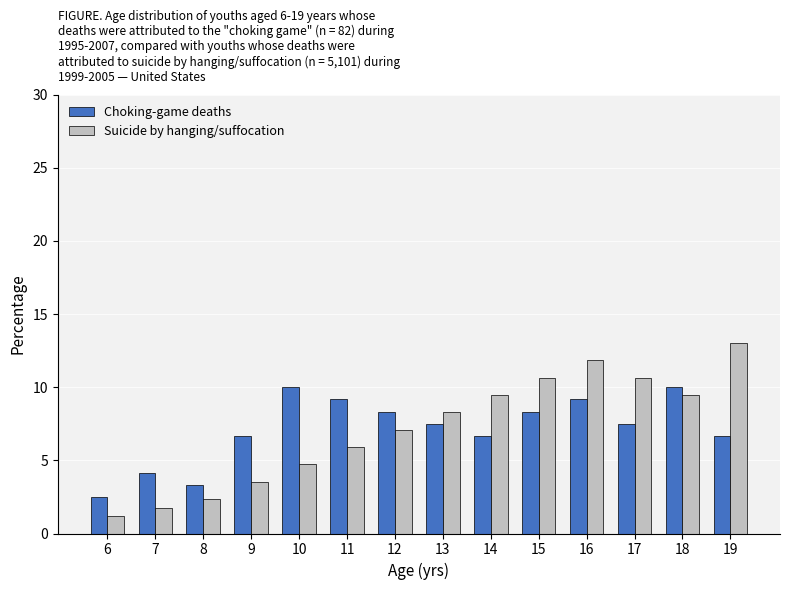

Reading left to right, extract all data points from this chart.

Choking-game deaths: 2.5	4.2	3.3	6.7	10.0	9.2	8.3	7.5	6.7	8.3	9.2	7.5	10.0	6.7
Suicide by hanging/suffocation: 1.2	1.8	2.4	3.6	4.7	5.9	7.1	8.3	9.5	10.7	11.8	10.7	9.5	13.0